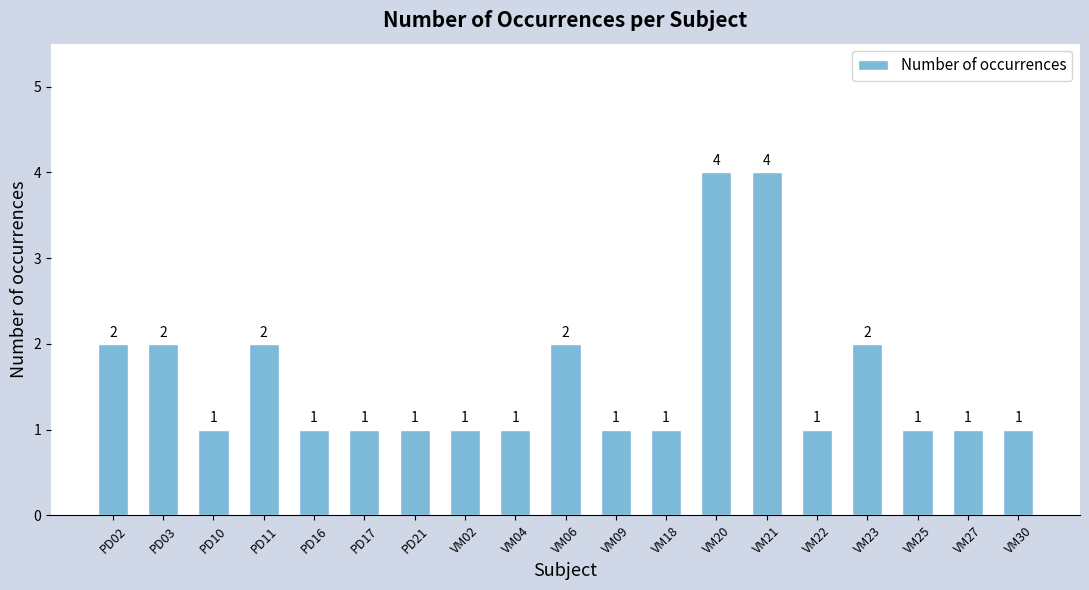

What is the change in value from PD10 to VM20?

+3